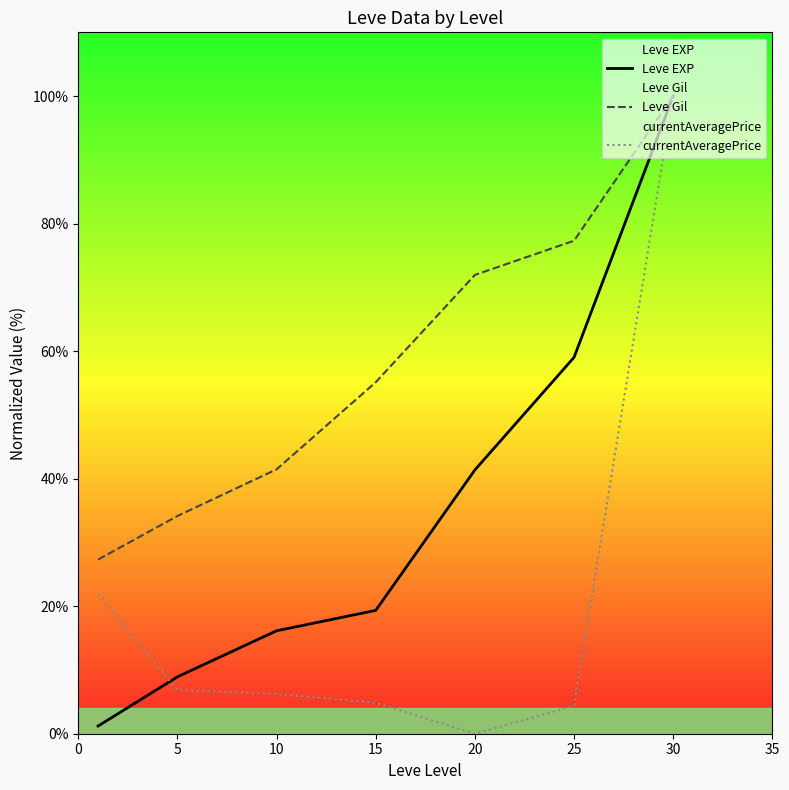

Reading left to right, list all the values displayed in this chart.

Leve EXP: 1.2	8.9	16.1	19.3	41.4	59.0	100.0
Leve Gil: 27.3	34.1	41.5	55.1	72.0	77.3	100.0
currentAveragePrice: 21.9	6.9	6.3	4.9	0.0	4.4	100.0